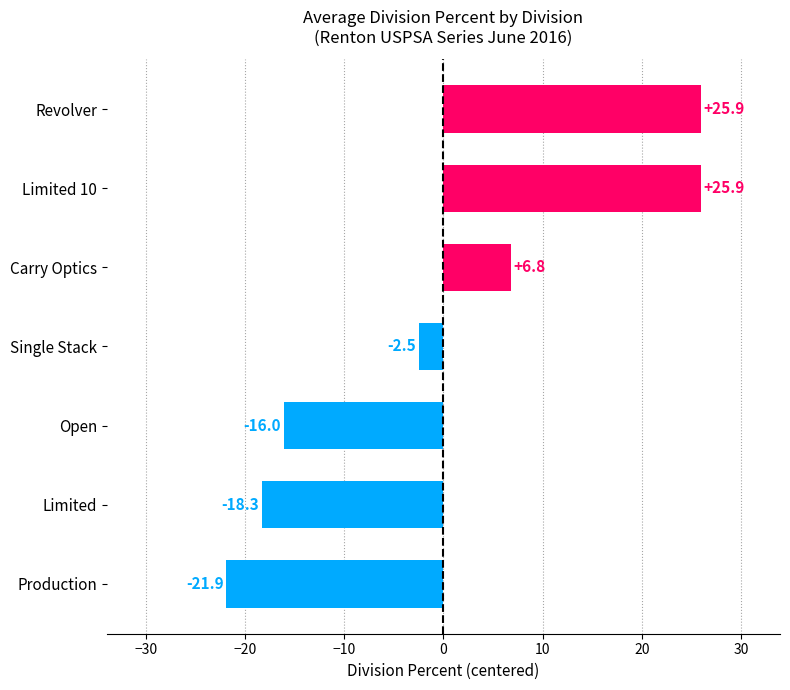

The value at Limited is 52.5. True or false?

False